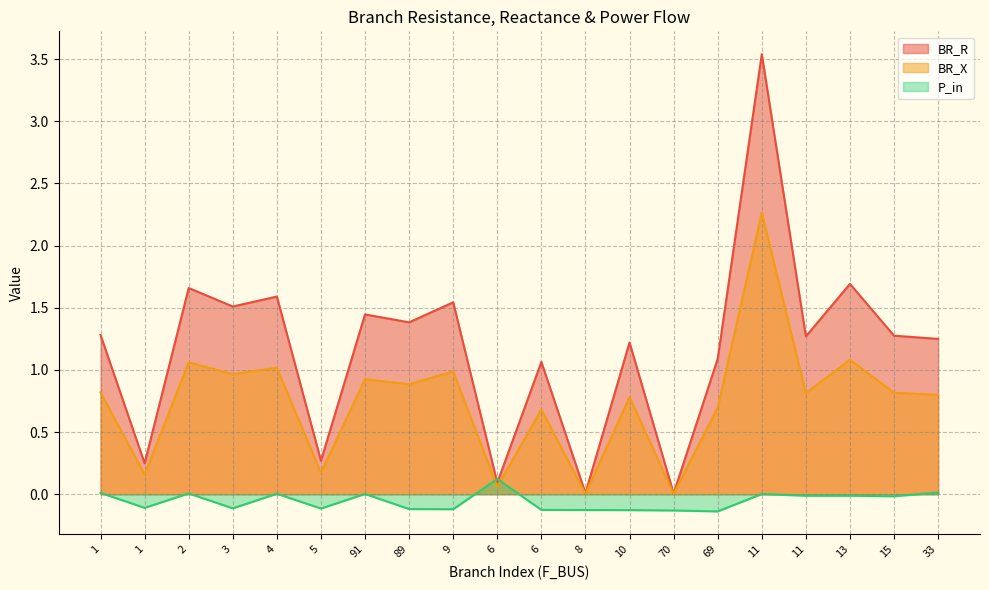

Rank the series by their average value, from highest to lowest.

BR_R, BR_X, P_in